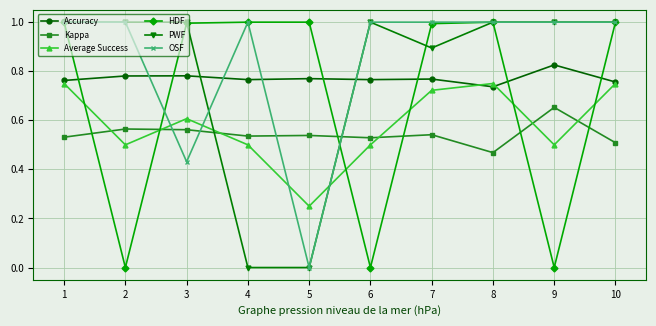

Is this an area chart (filled region under the line)?

No